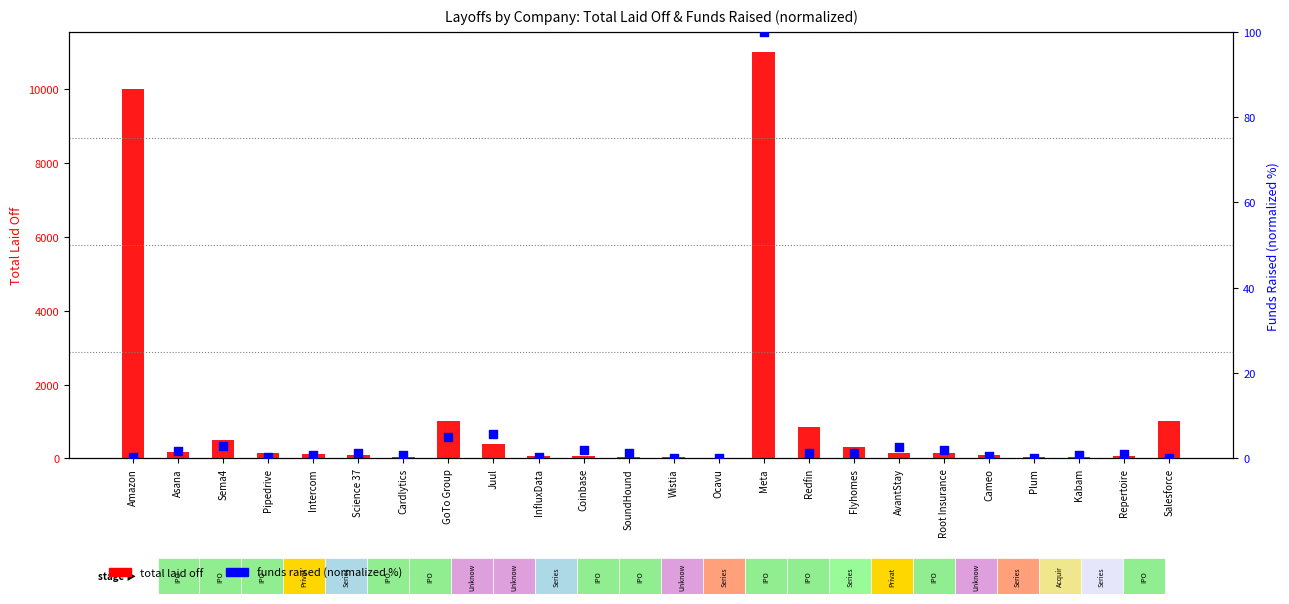

At which category is the sum across all series the highest?

Meta